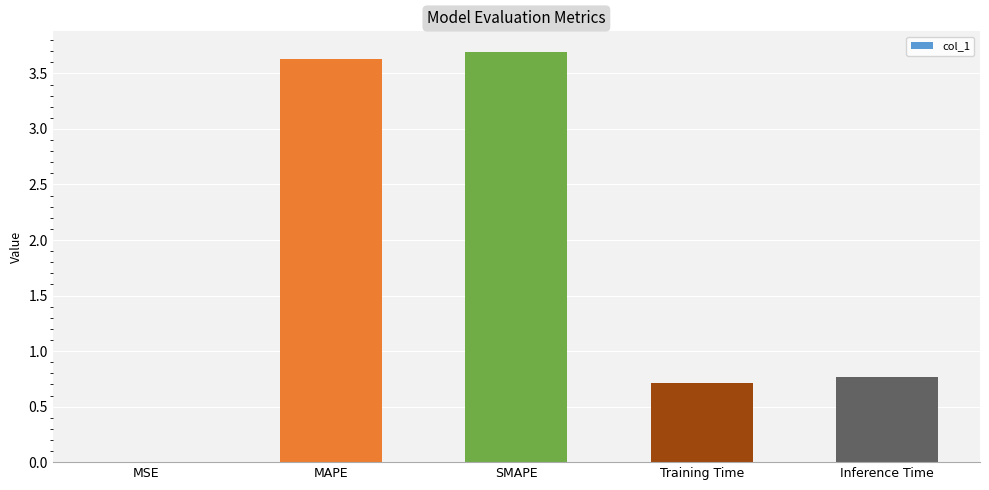

Are the bars horizontal?

No